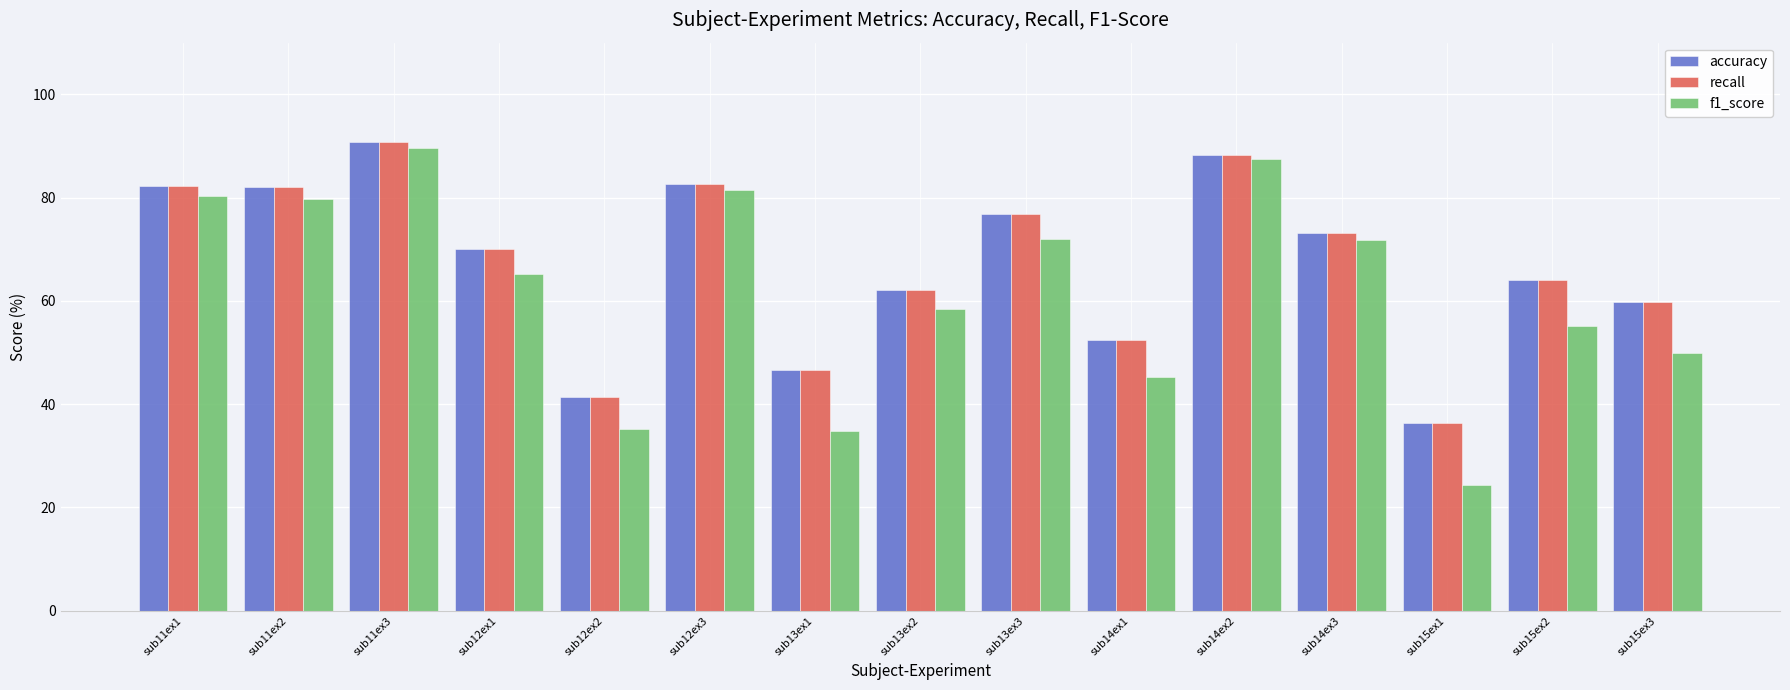

True or false: accuracy has a value of 76.7 at sub13ex3.

True